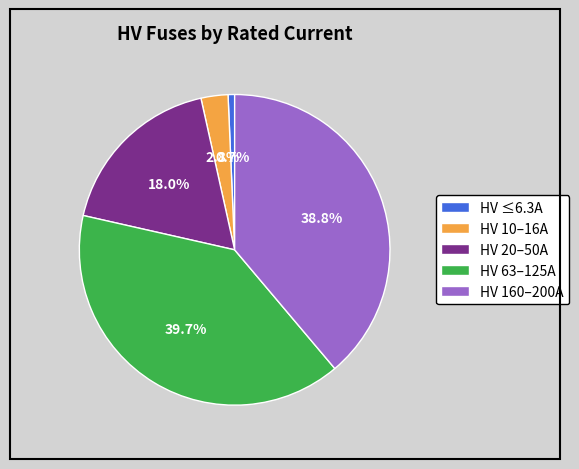

How many segments does this pie chart have?

5